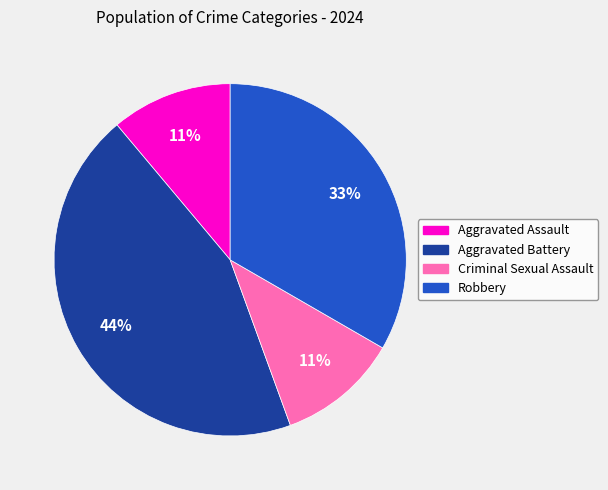

True or false: Aggravated Battery accounts for 44% of the total.

True